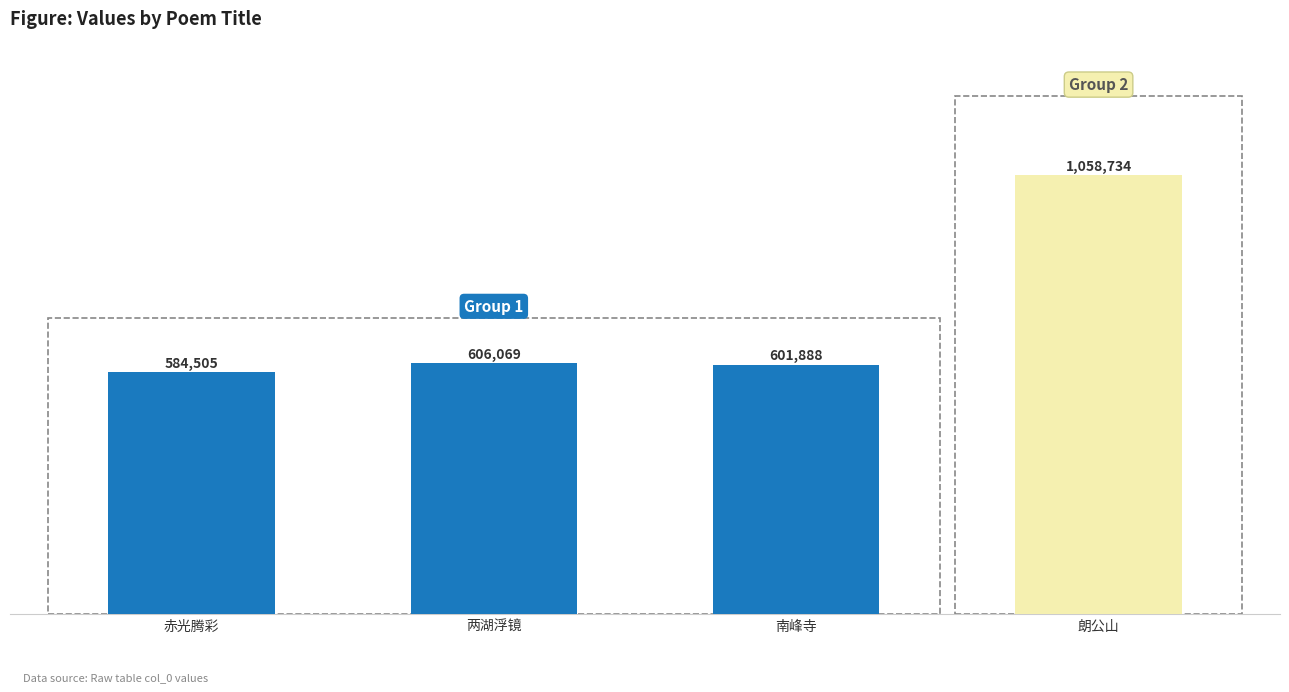

What position from the right is 南峰寺?

2